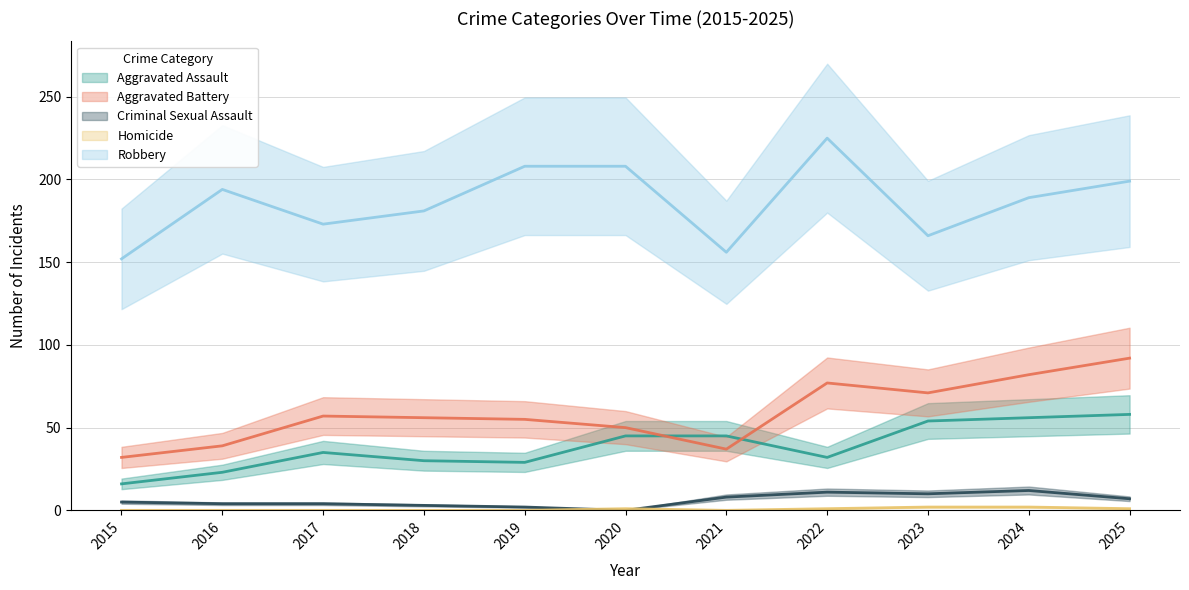

What is the value of the Aggravated Battery point at the 5th from the left?

55